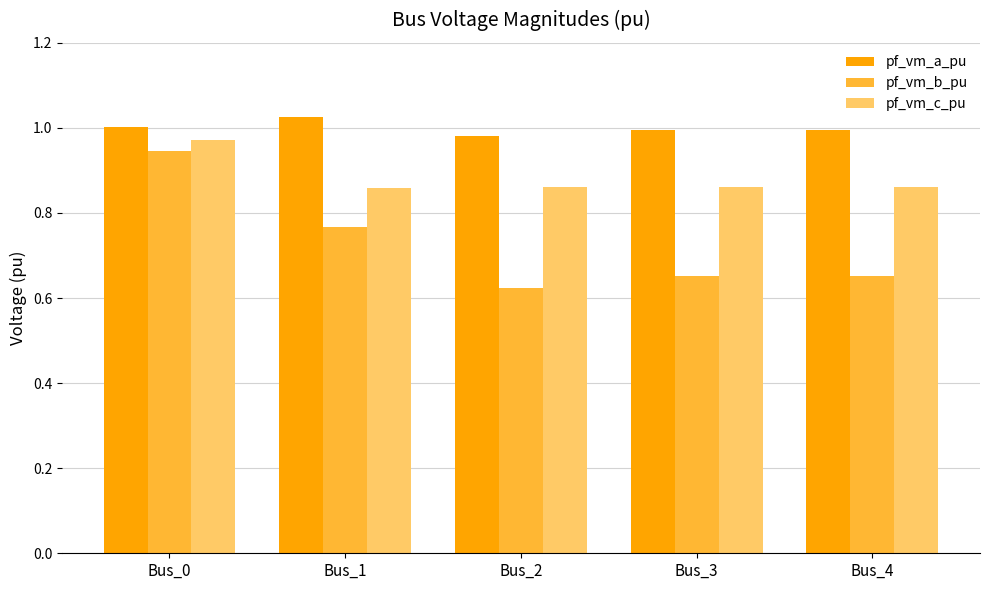

At which category is the sum across all series the highest?

Bus_0